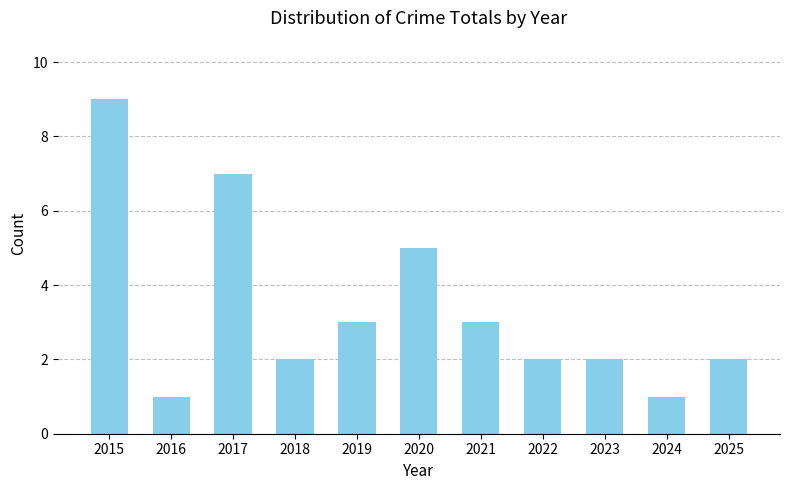

What is the change in value from 2017 to 2020?

-2